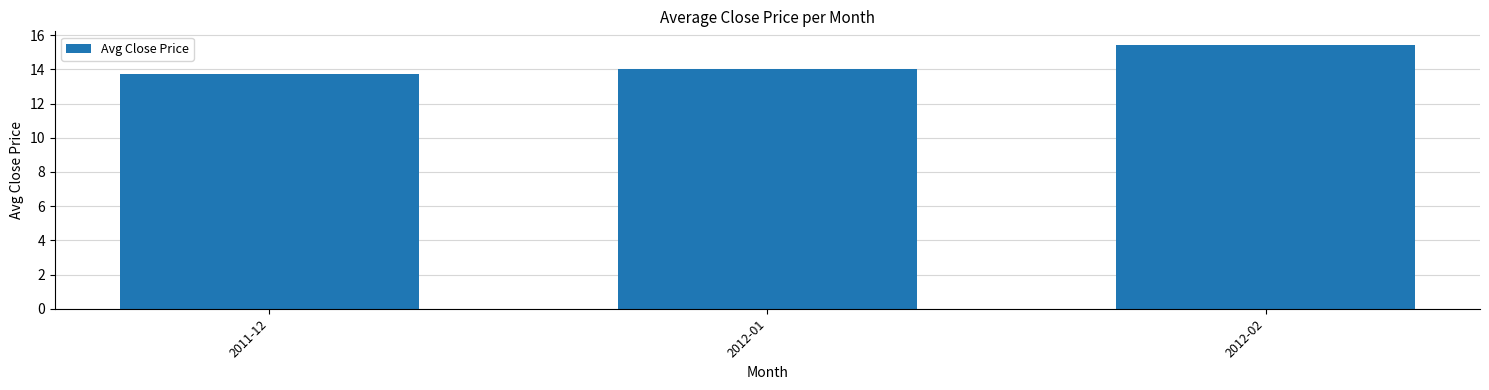

Which label corresponds to the largest value in the chart?

2012-02